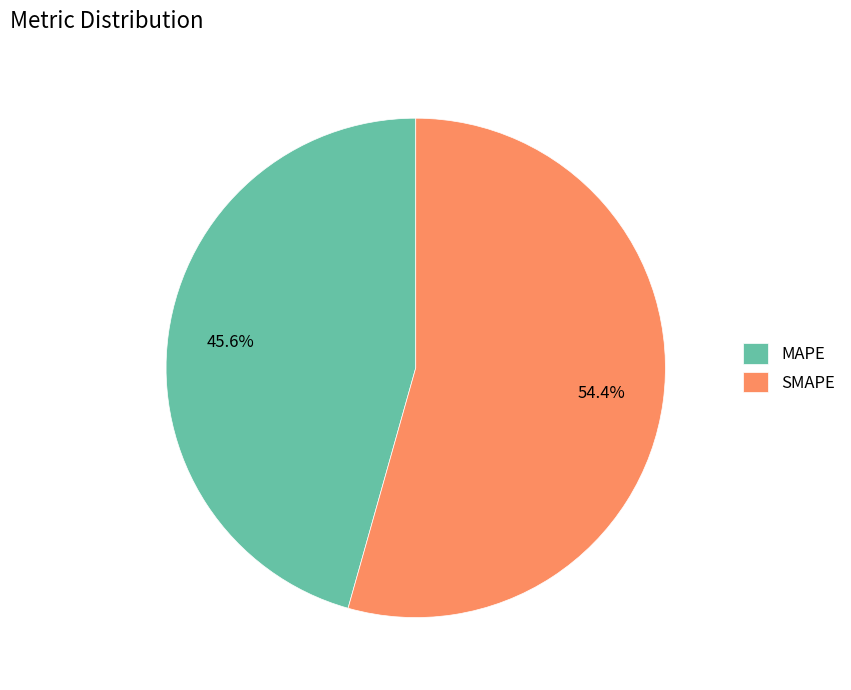

Count the number of slices in the pie.

2